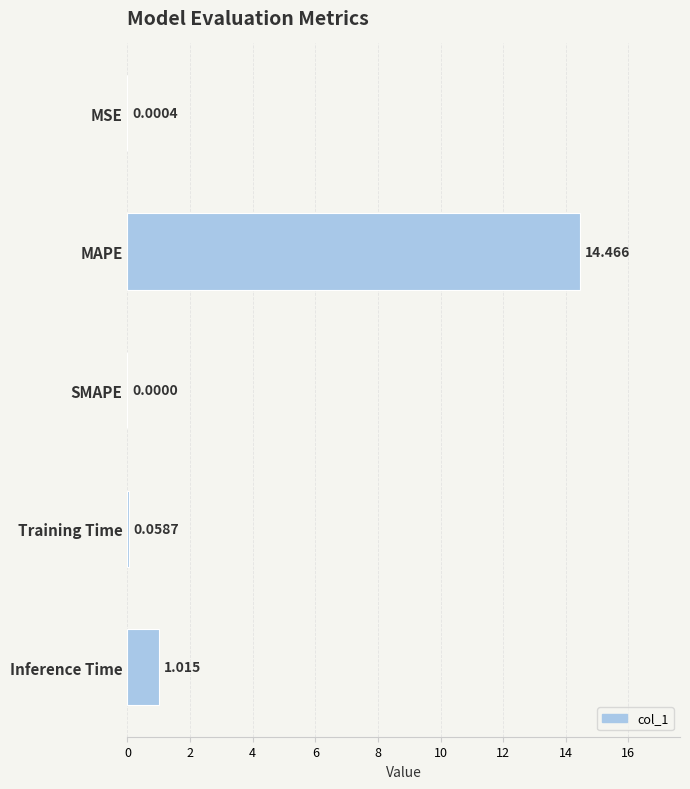

At which category does the chart reach its peak across all series?

MAPE